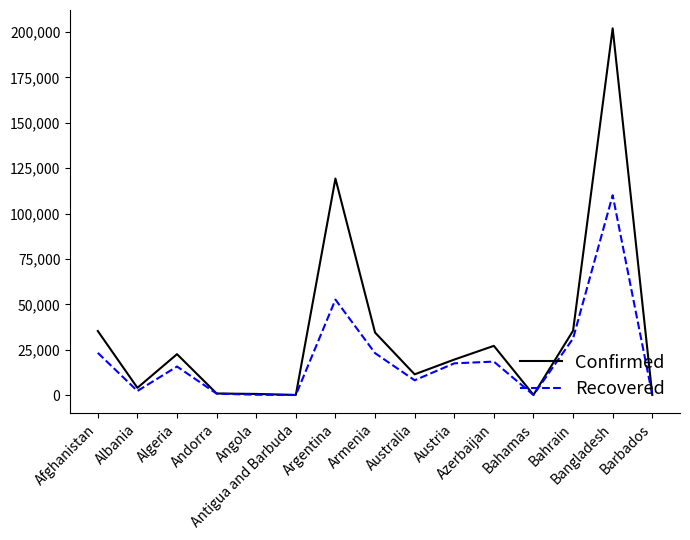

Is this an area chart (filled region under the line)?

No